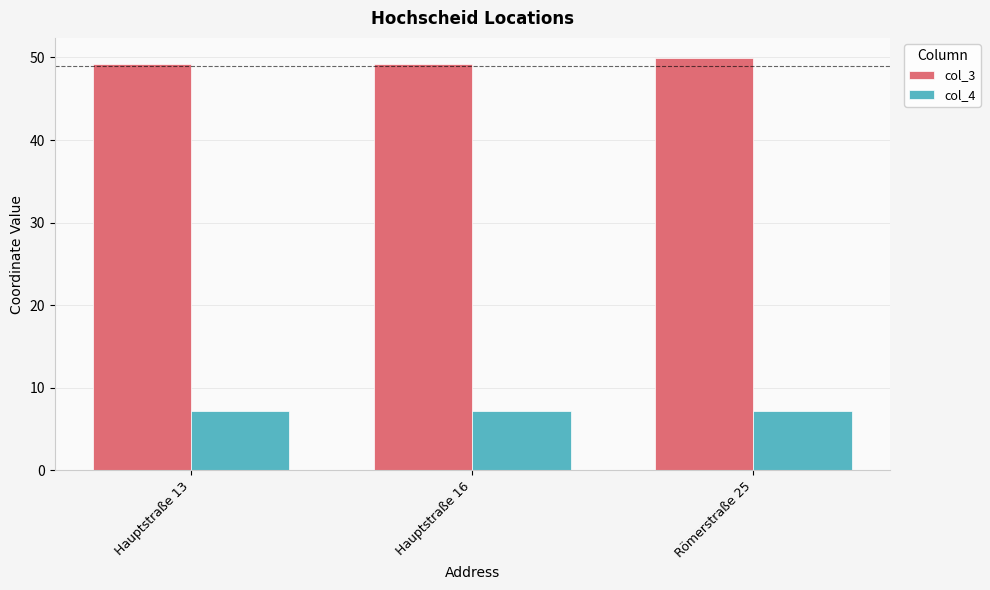

Are the bars horizontal?

No